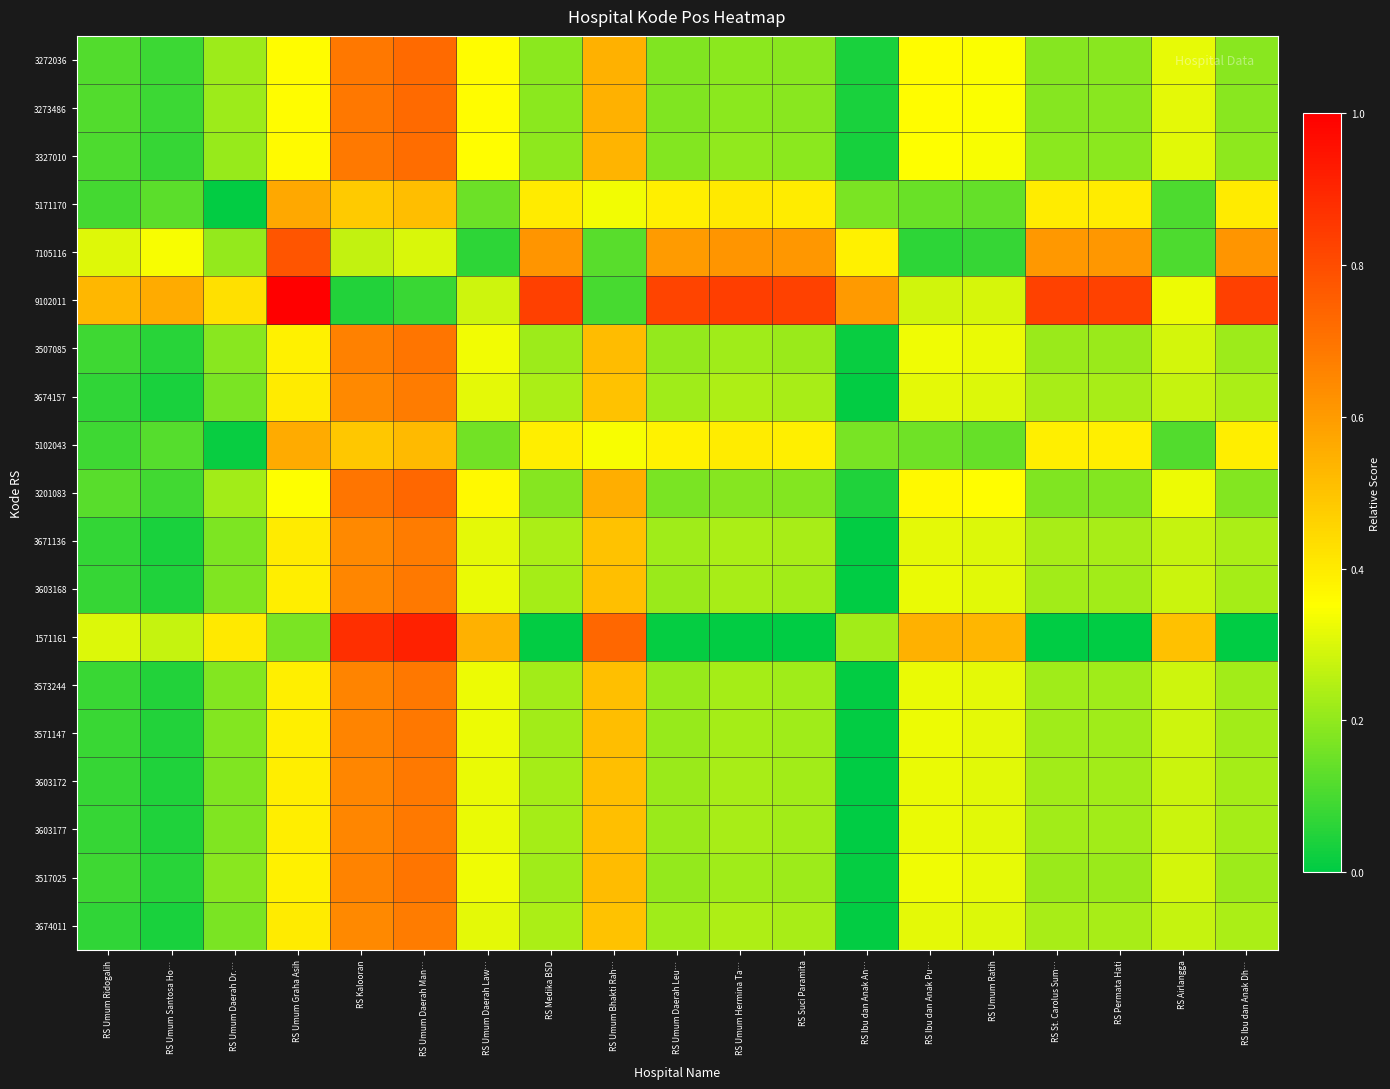

Which series has the largest total across all categories?

9102011